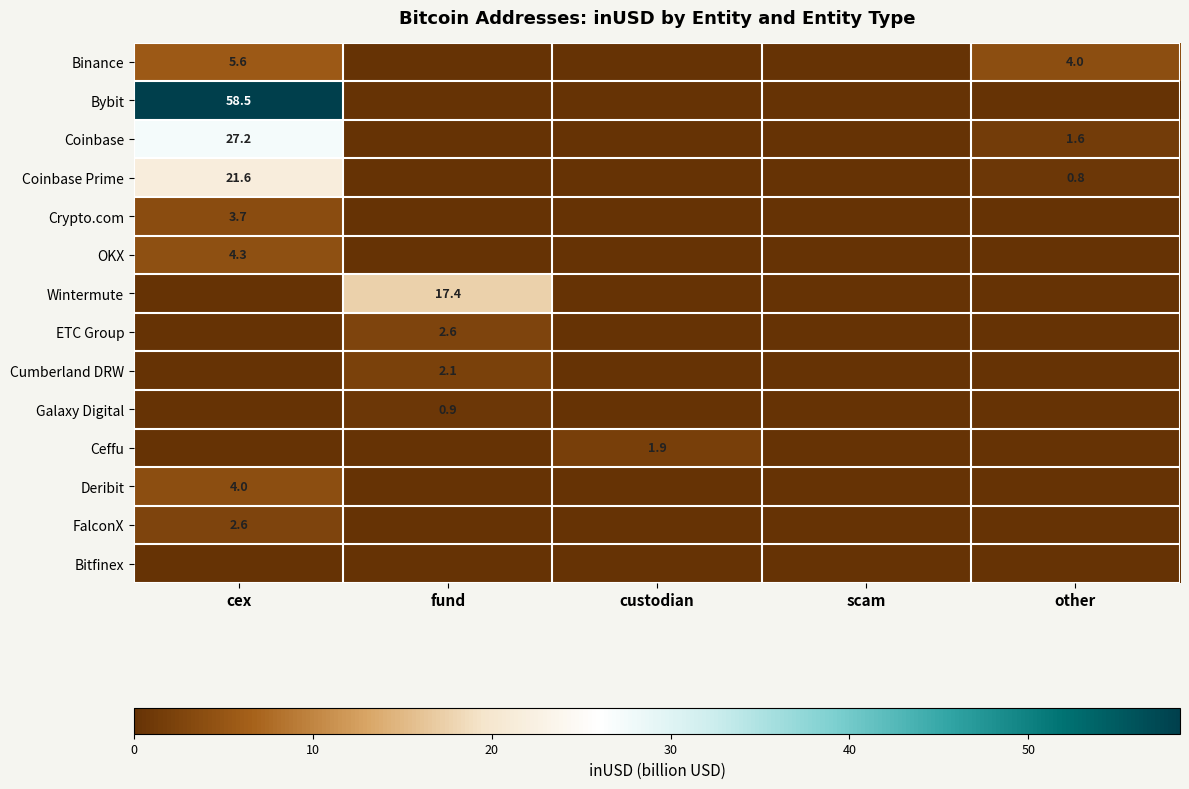

At which category does the chart reach its peak across all series?

cex